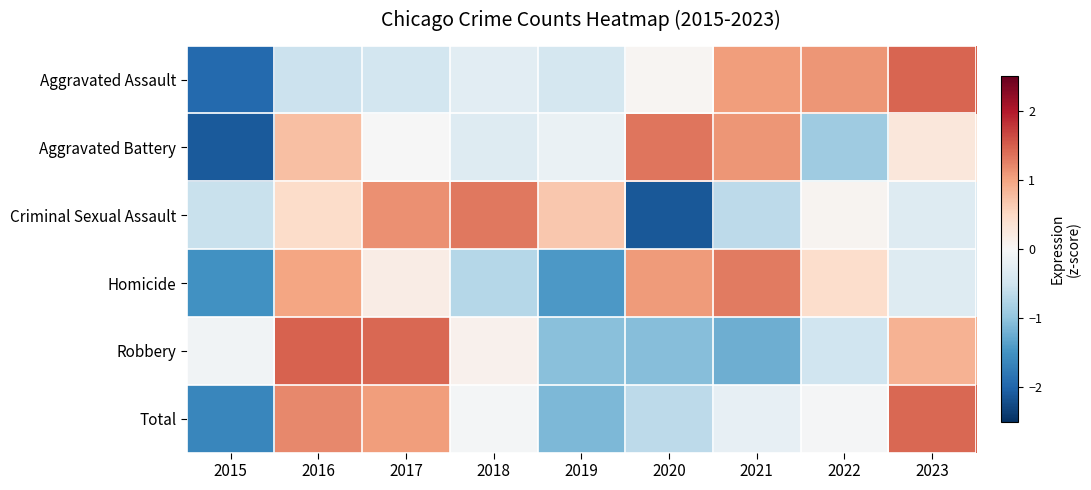

Reading right to left, what are all the values shown in this chart?

Aggravated Assault: 2023=1.5	2022=1.1	2021=1.1	2020=0.0	2019=-0.4	2018=-0.3	2017=-0.5	2016=-0.5	2015=-1.9
Aggravated Battery: 2023=0.3	2022=-0.9	2021=1.1	2020=1.3	2019=-0.2	2018=-0.3	2017=-0.0	2016=0.8	2015=-2.1
Criminal Sexual Assault: 2023=-0.3	2022=0.1	2021=-0.7	2020=-2.1	2019=0.7	2018=1.3	2017=1.1	2016=0.5	2015=-0.6
Homicide: 2023=-0.3	2022=0.4	2021=1.3	2020=1.1	2019=-1.4	2018=-0.7	2017=0.2	2016=1.0	2015=-1.5
Robbery: 2023=0.9	2022=-0.5	2021=-1.2	2020=-1.1	2019=-1.0	2018=0.1	2017=1.4	2016=1.5	2015=-0.1
Total: 2023=1.4	2022=-0.0	2021=-0.2	2020=-0.7	2019=-1.1	2018=-0.0	2017=1.0	2016=1.2	2015=-1.6